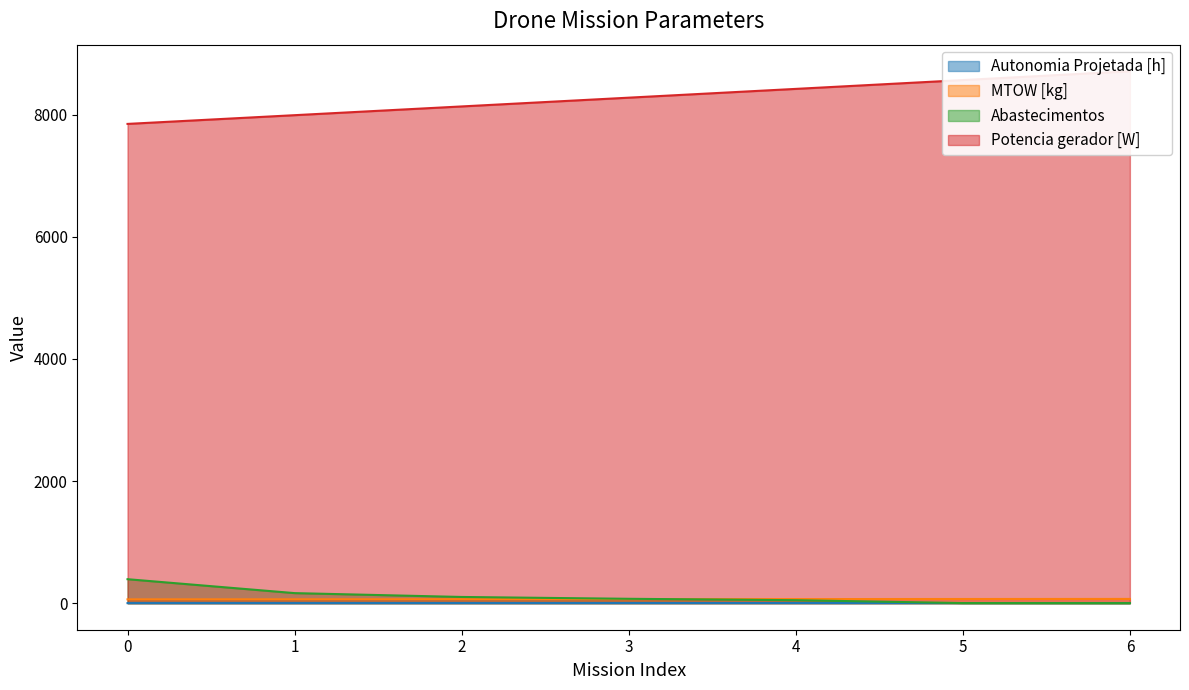

How many lines are shown in the chart?

4